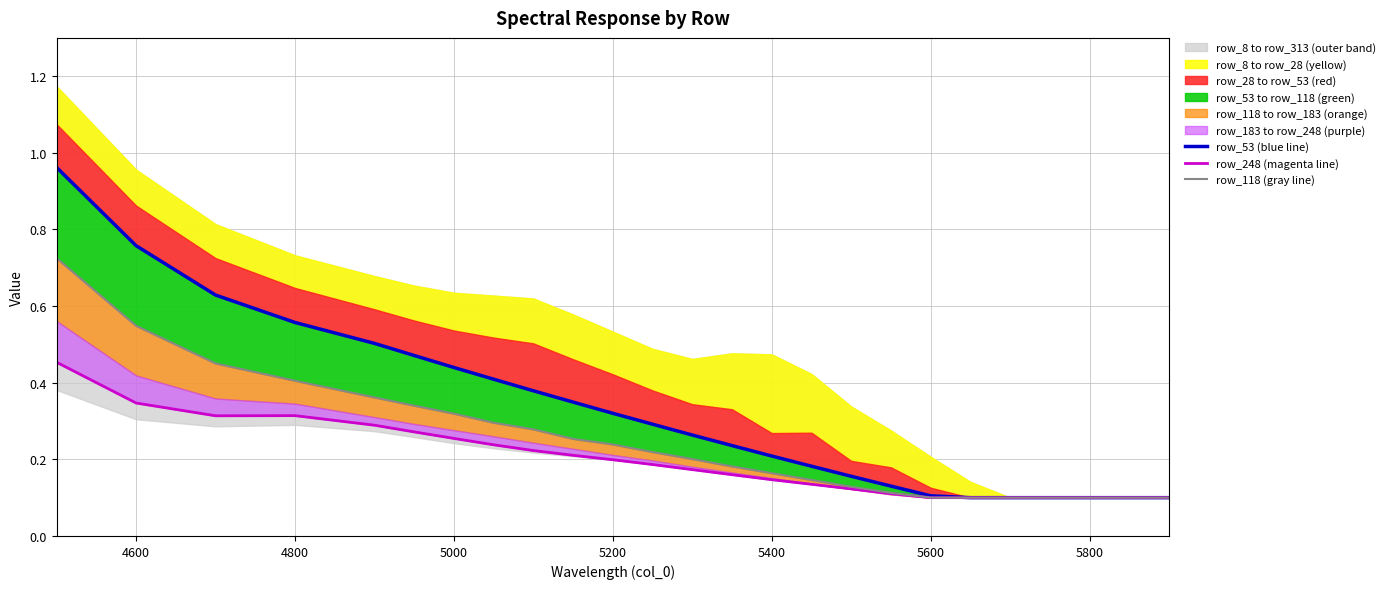

The value of row_248 (magenta line) at 4800 is 0.1. True or false?

False